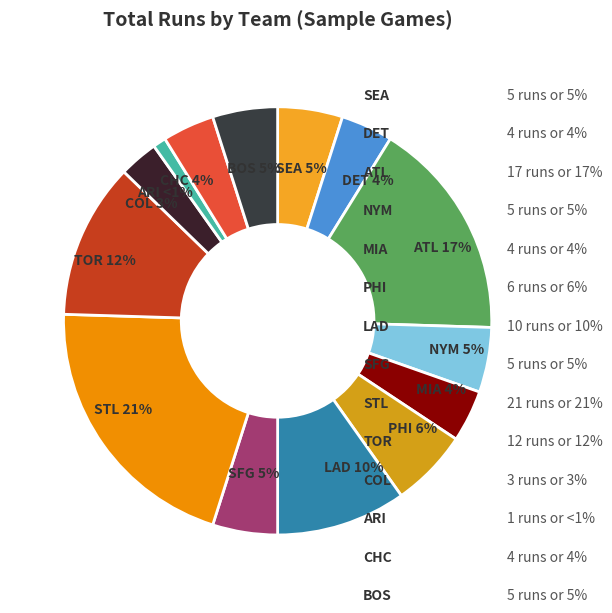

Which slice is the smallest?

ARI